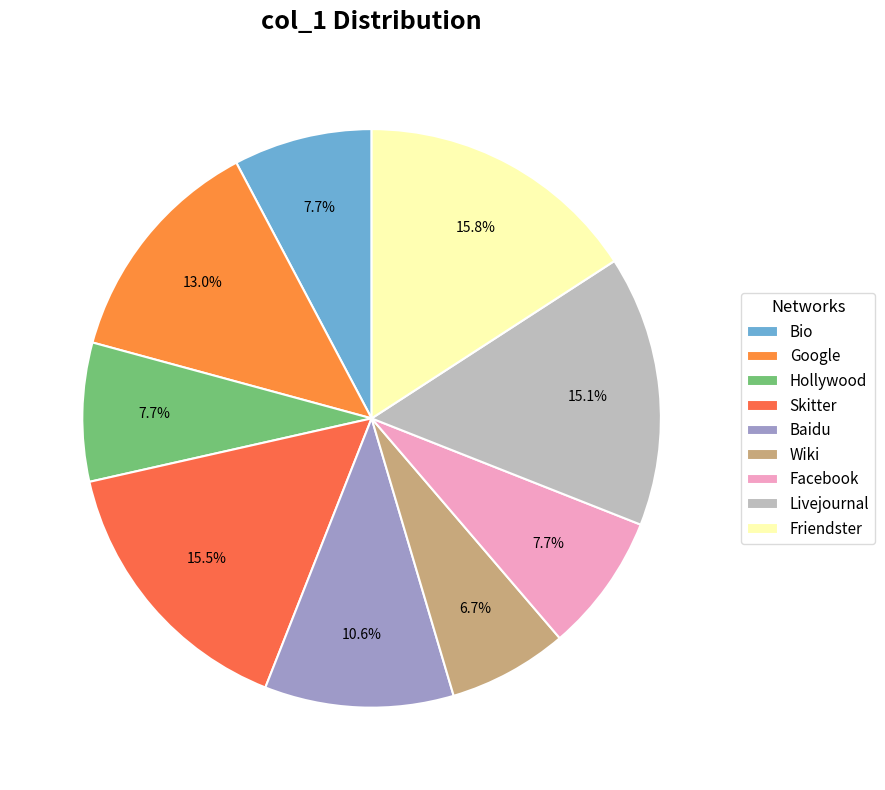

Which has a higher value, Google or Skitter?

Skitter